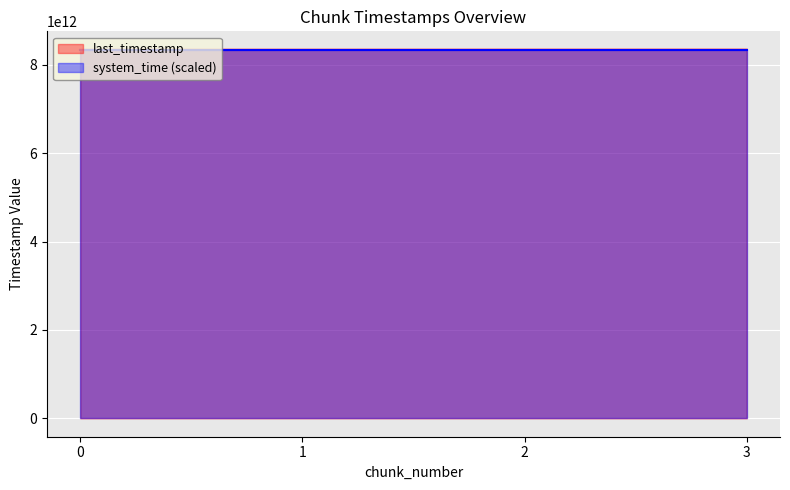

True or false: last_timestamp and system_time intersect in this chart.

False